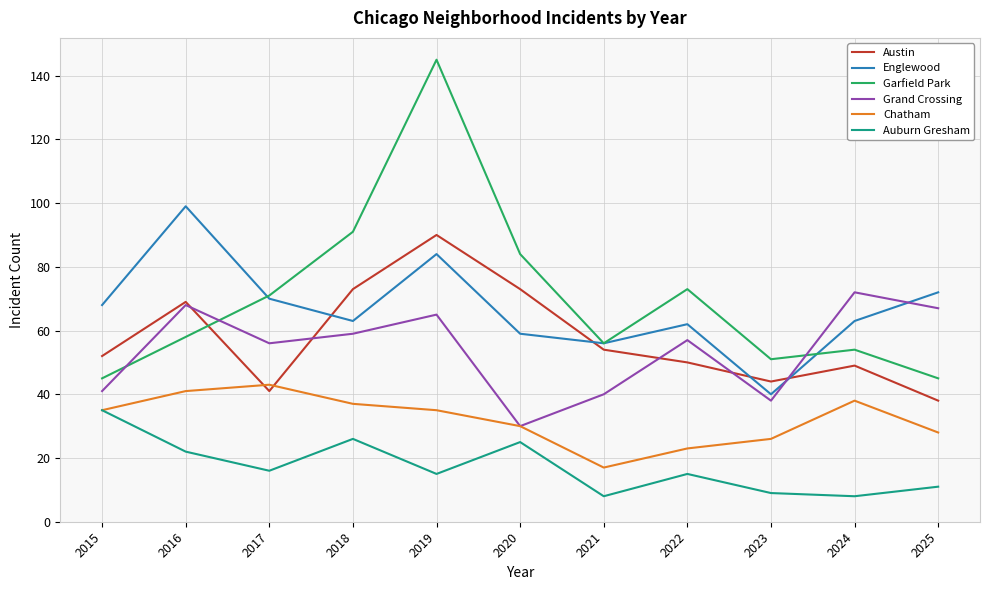

List the series in order of their peak value, highest first.

Garfield Park, Englewood, Austin, Grand Crossing, Chatham, Auburn Gresham